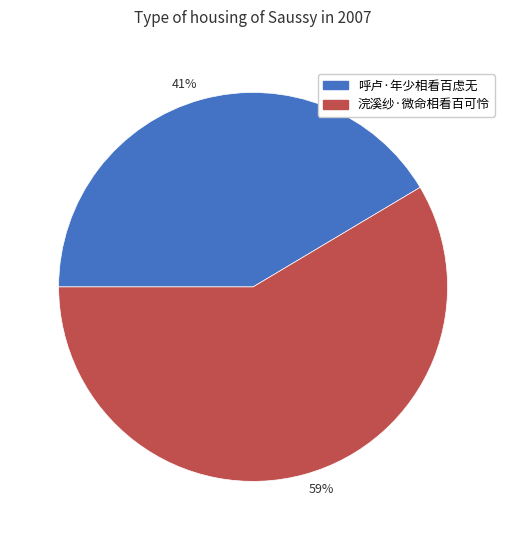

To the nearest percent, what percentage of the pie is 呼卢·年少相看百虑无?

41%